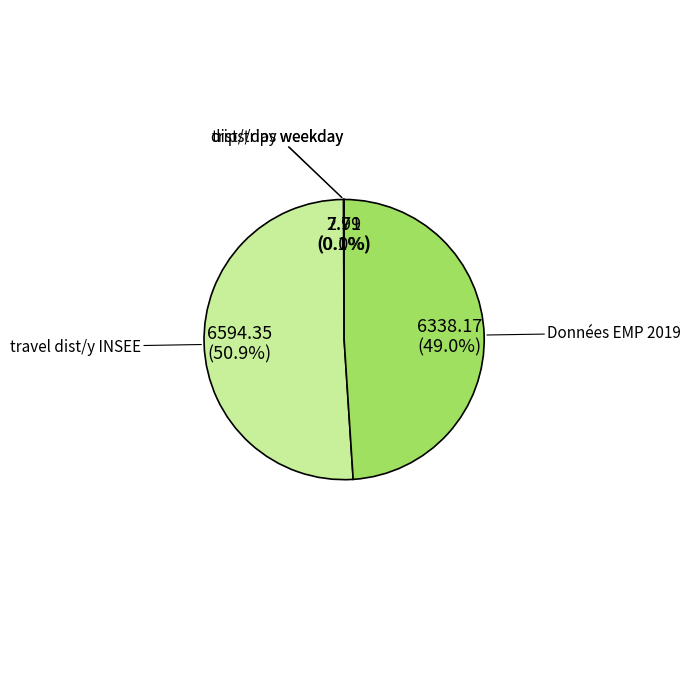

Which slice is the largest?

travel dist/y INSEE